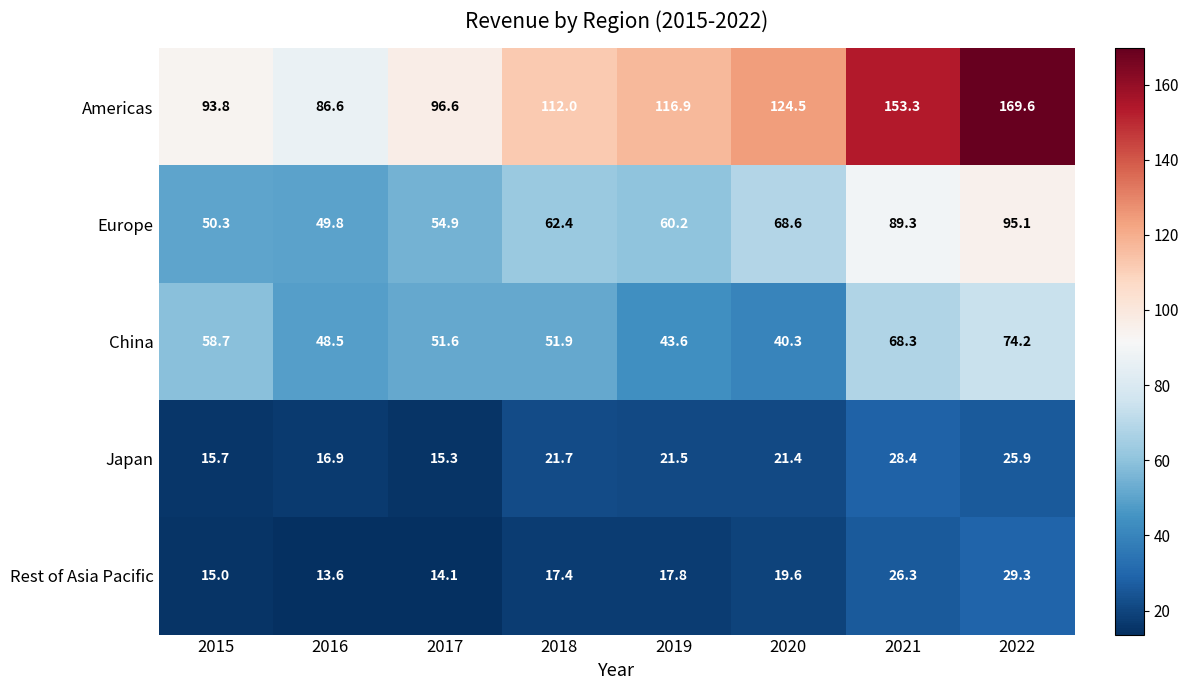

Which series has the widest spread of values?

Americas